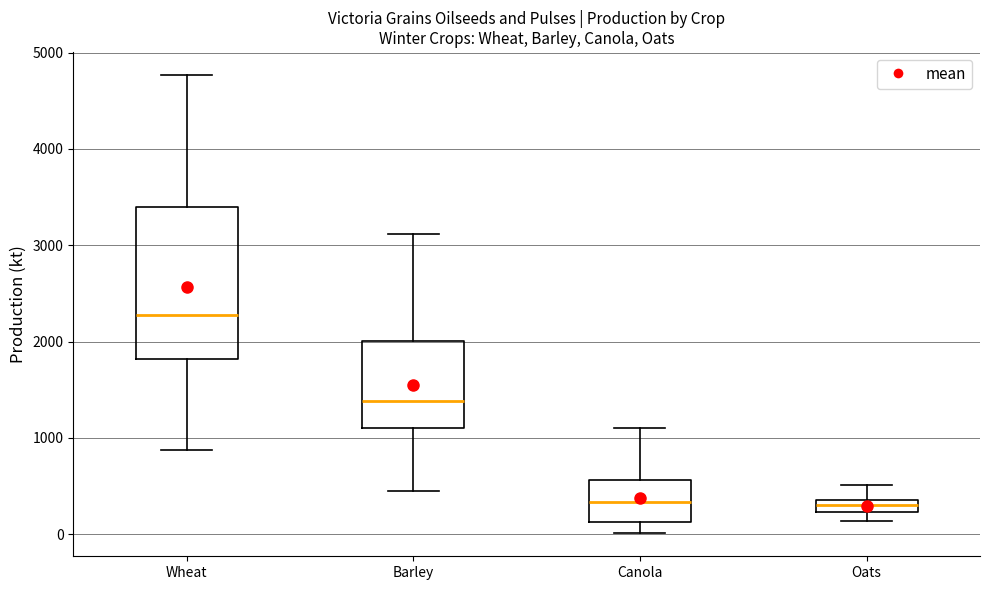

Where is the lower edge of the box for Wheat on the y-axis? The values are not printed on the chart, so give them approximately, as read against the axis.

1800